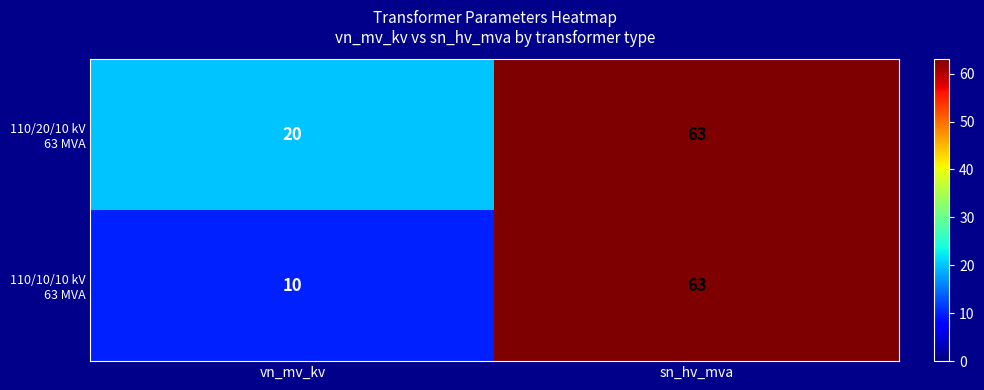

How many series are shown in this chart?

2